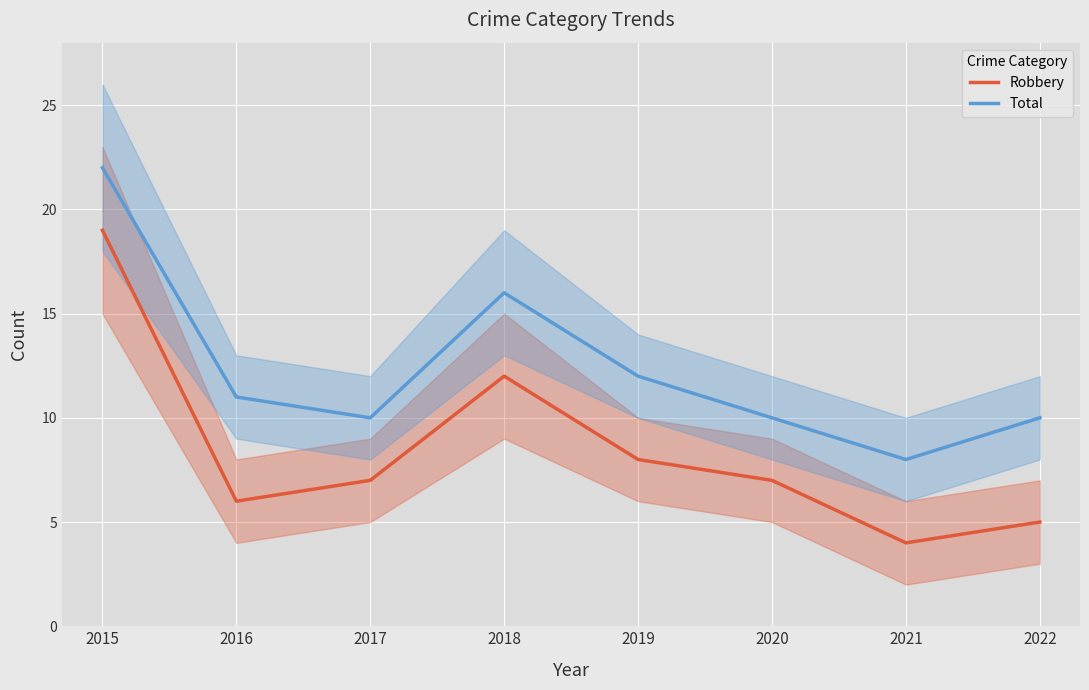

Rank the categories by Robbery value from highest to lowest.

2015, 2018, 2019, 2017, 2020, 2016, 2022, 2021